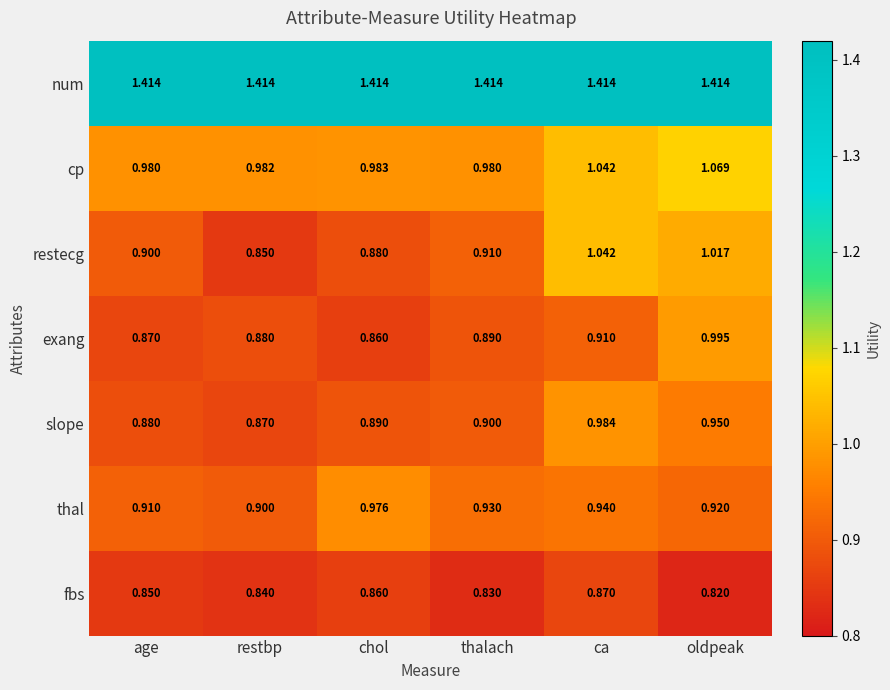

Which category has the highest value in the restecg series?

ca